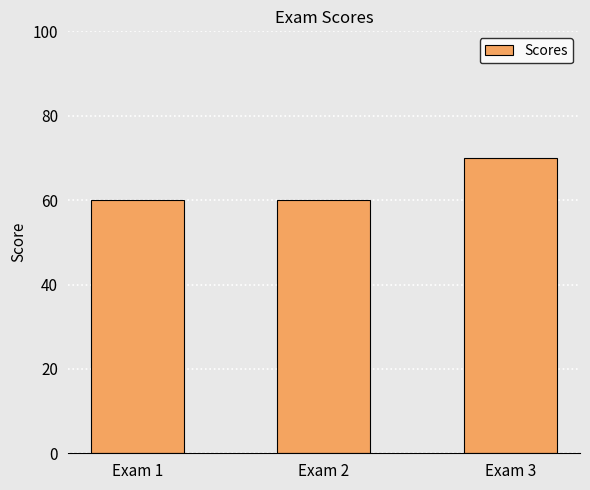

The value at Exam 1 is 60. True or false?

True